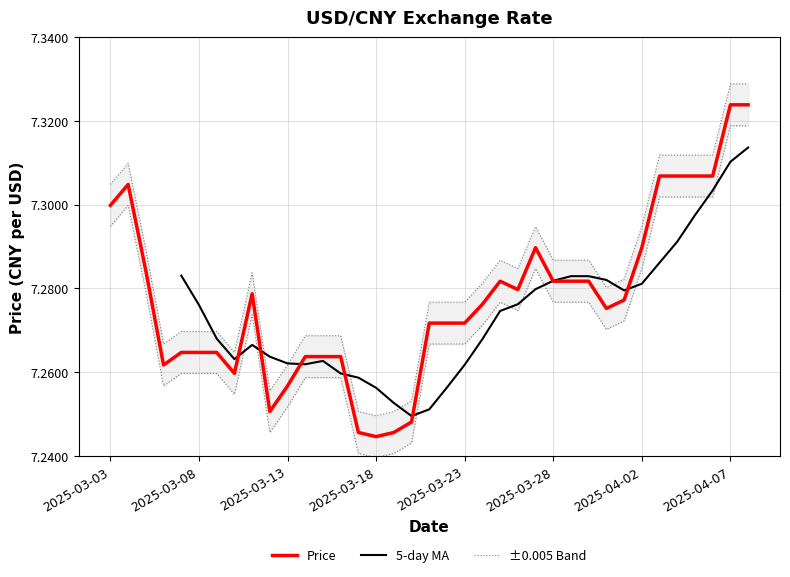

What is the maximum value shown in the chart?

7.3